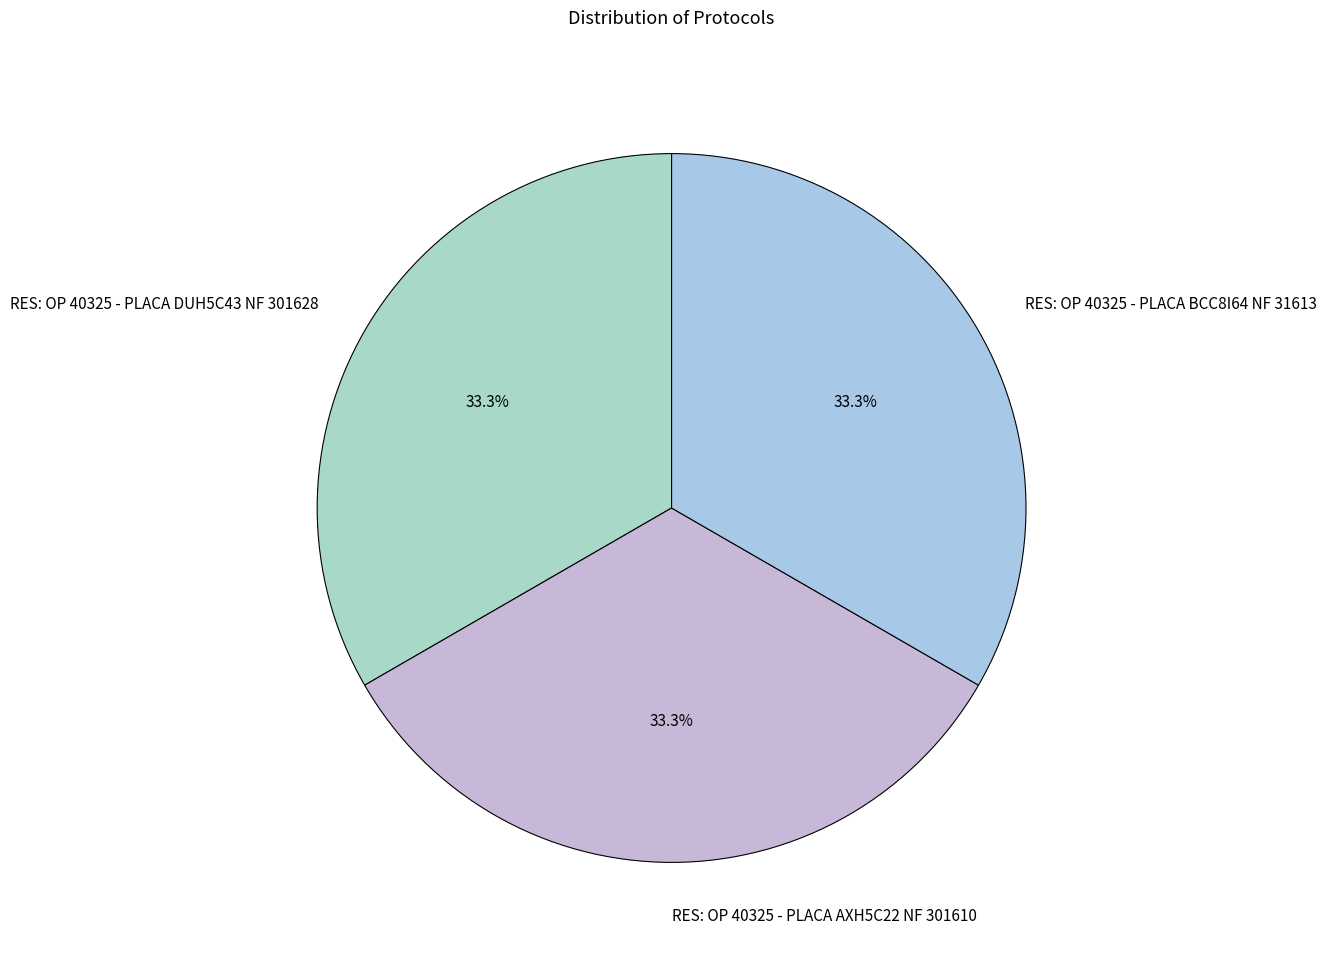

Does RES: OP 40325 - PLACA AXH5C22 NF 301610 represent more than half of the total?

No